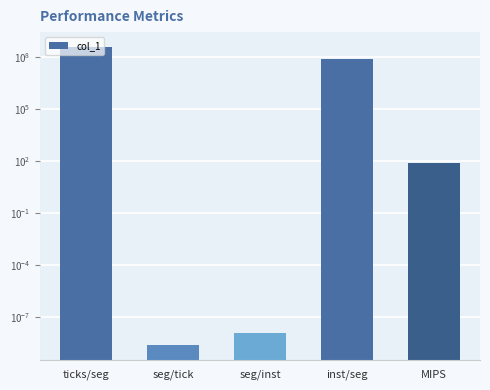

The chart shows a value of 80000000.0 at inst/seg. True or false?

True